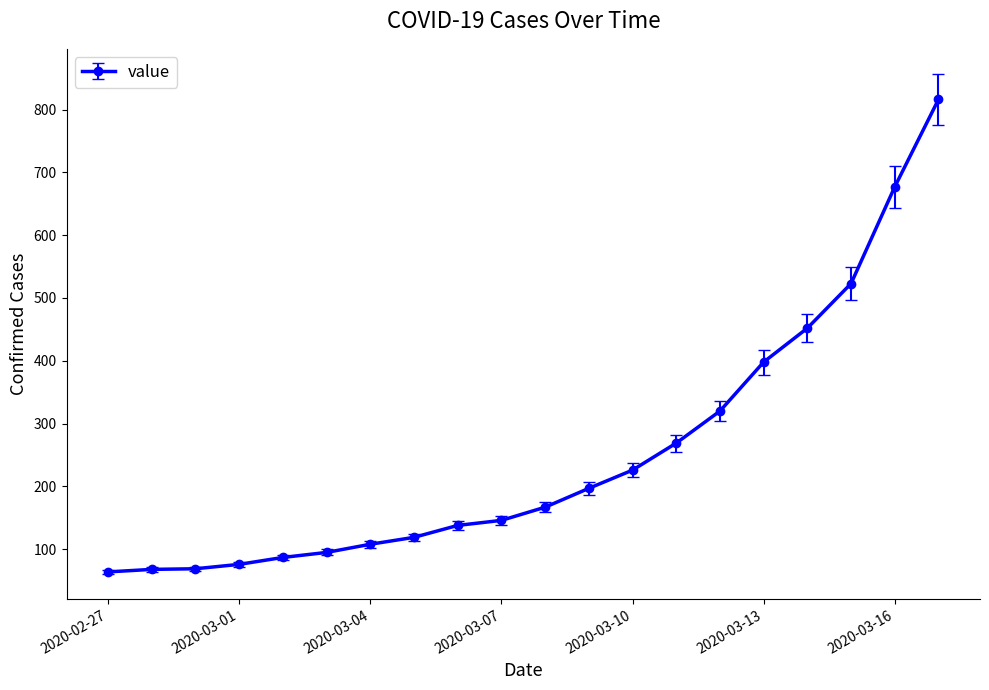

What is the sum of all values?

5015